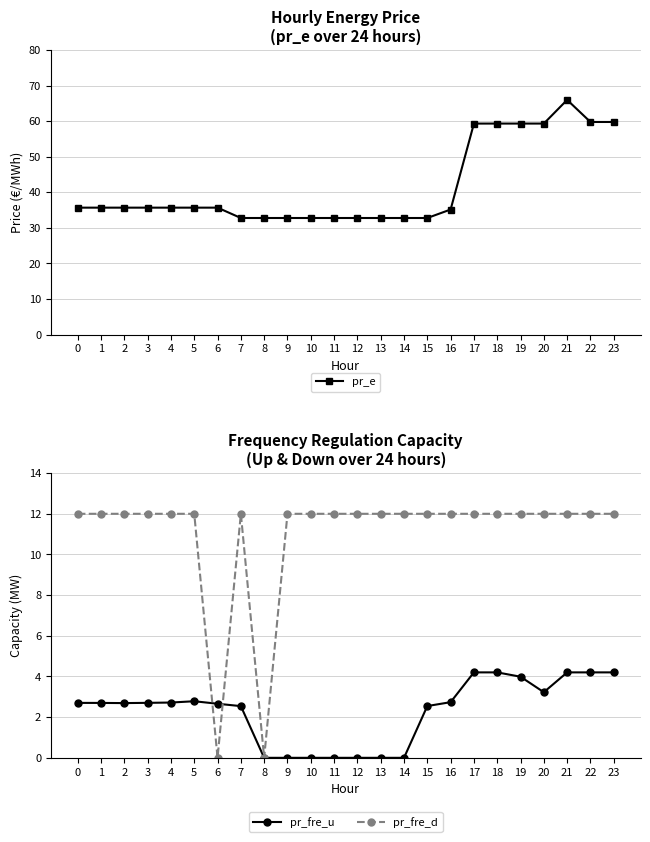

True or false: pr_e and pr_fre_u intersect in this chart.

False